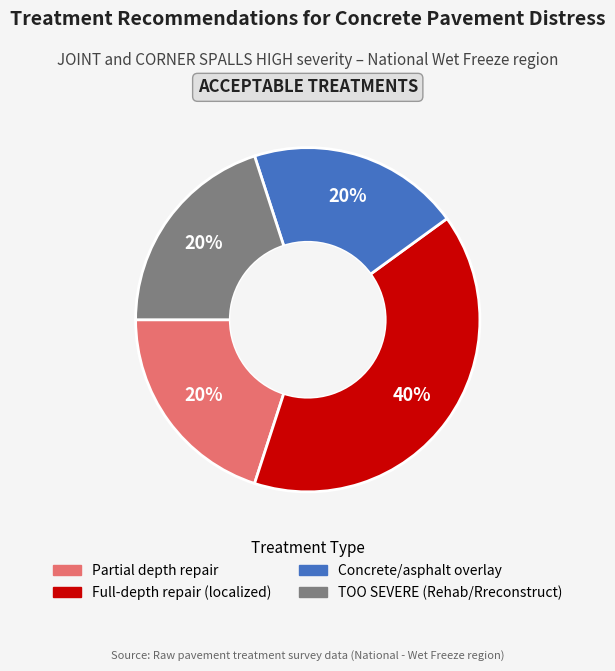

To the nearest percent, what is the difference between the largest and smallest slice percentages?

20%